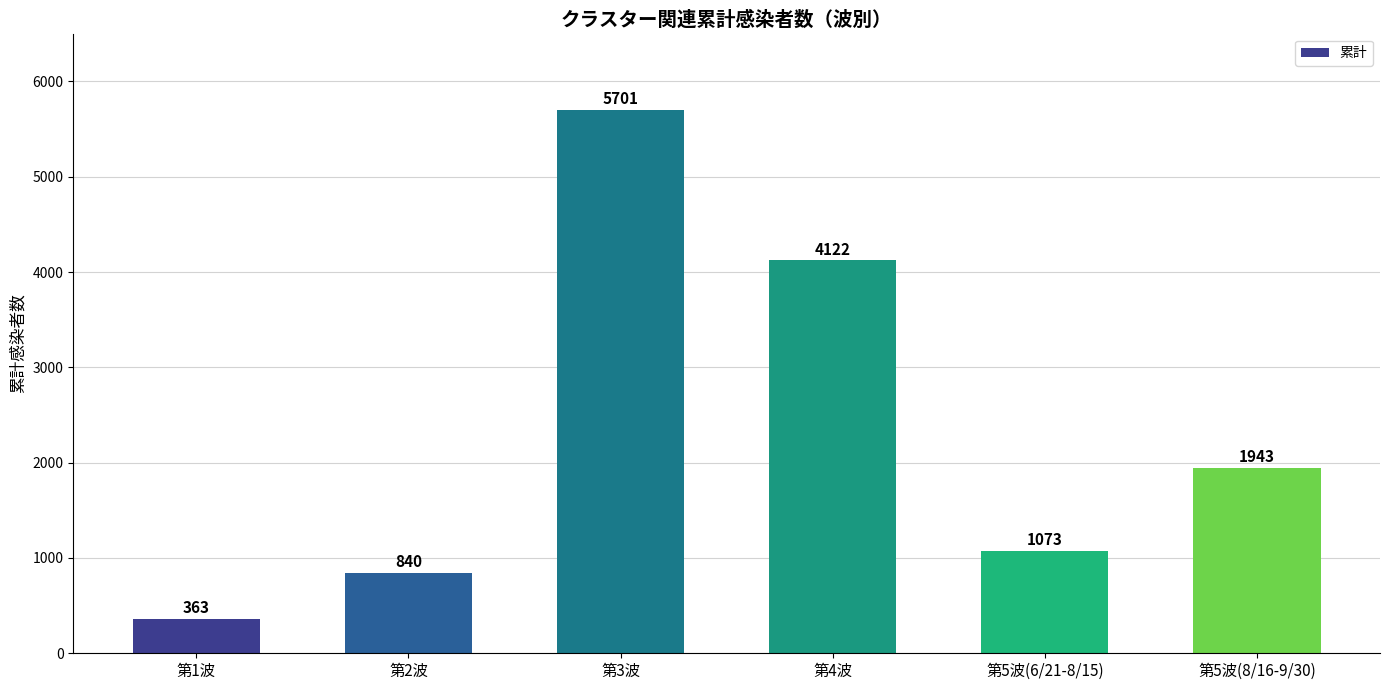

Reading left to right, what are all the values shown in this chart?

第1波=363	第2波=840	第3波=5701	第4波=4122	第5波(6/21-8/15)=1073	第5波(8/16-9/30)=1943